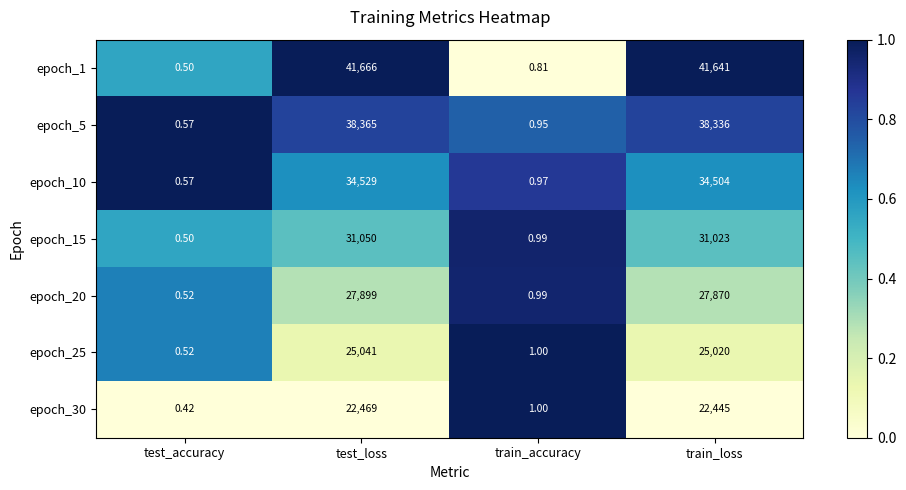

What is the total value across all series at test_accuracy?

3.6